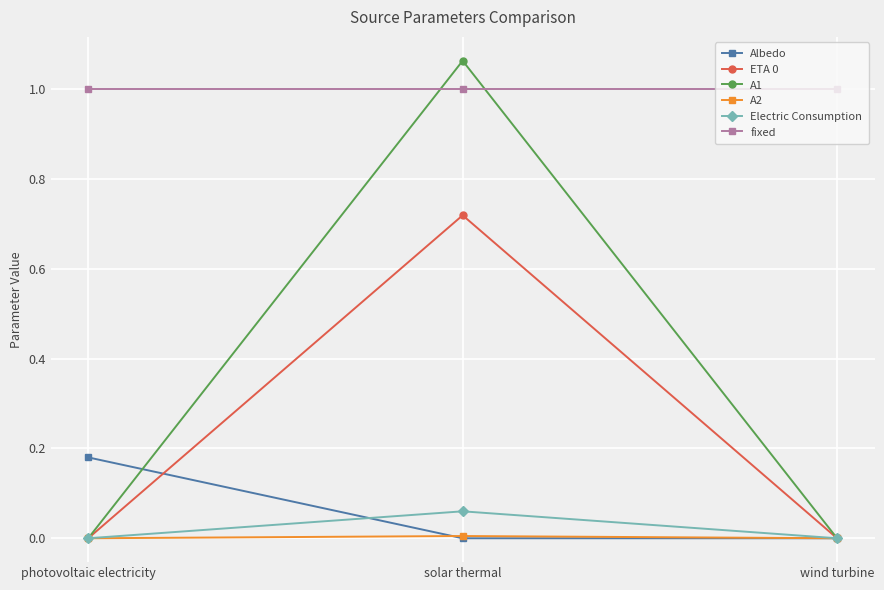

Which series has the largest total across all categories?

fixed